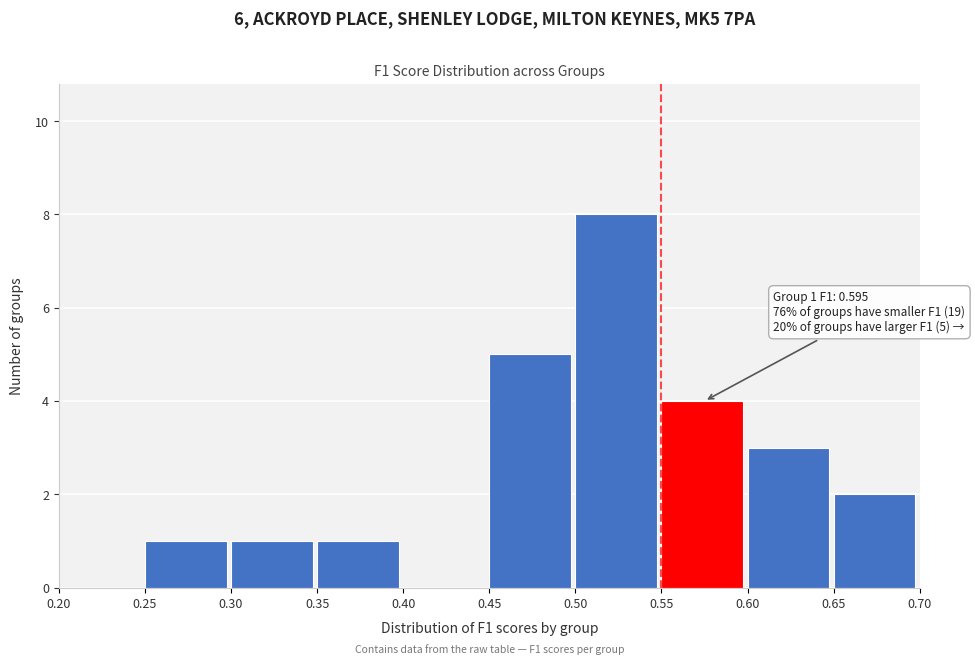

Which range on the x-axis has the tallest bar?

0.50 to 0.55